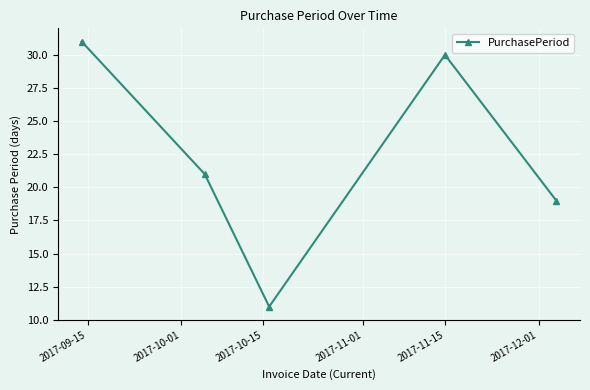

What is the difference between the maximum and minimum values?

20